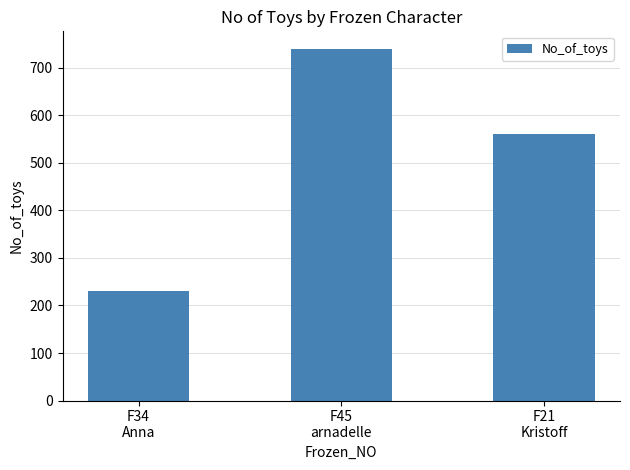

What is the value of the 2nd bar from the left?

740